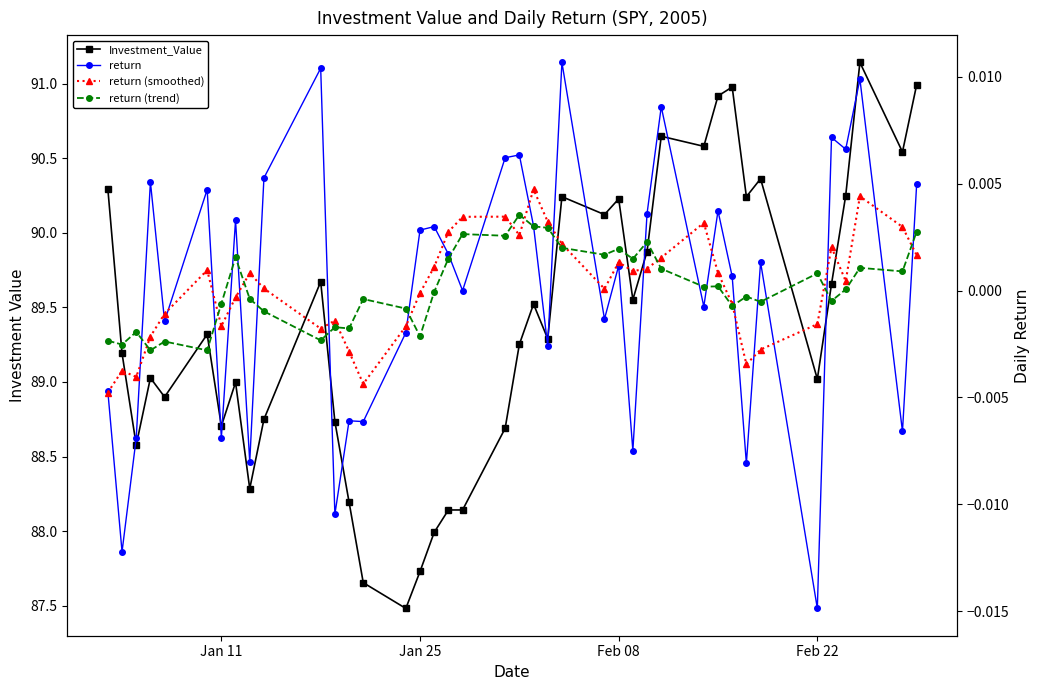

Which series has the widest spread of values?

Investment_Value